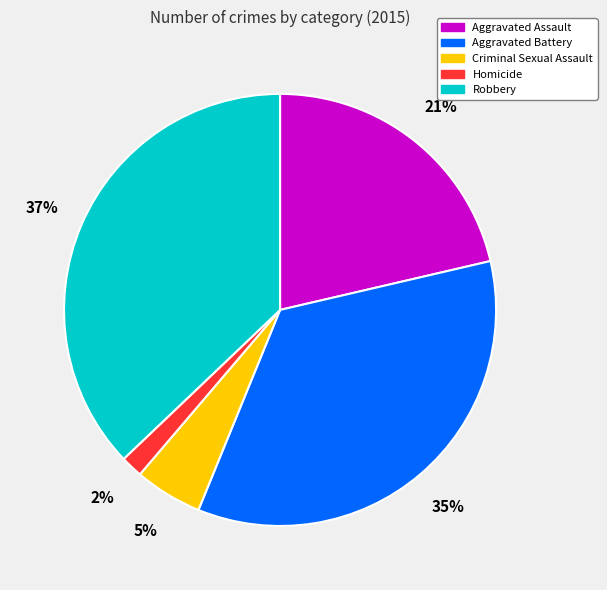

Approximately how many times larger is the value at Aggravated Assault compared to Aggravated Battery?

0.6